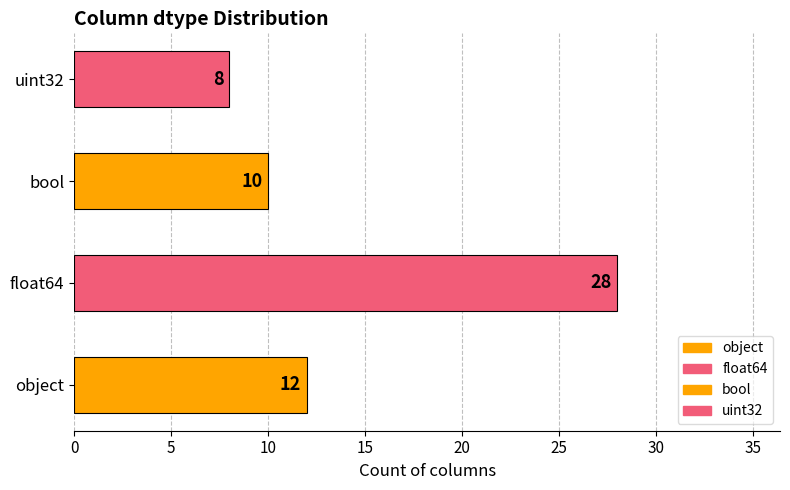

How many bars are there in total?

4